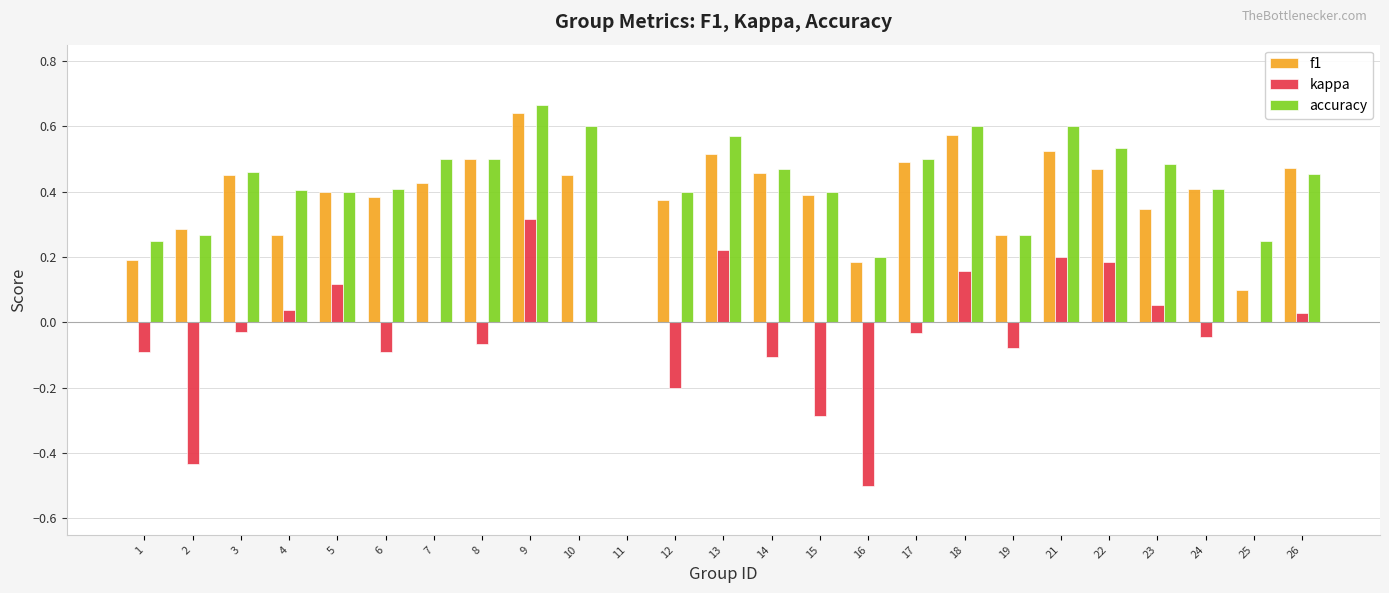

The value of accuracy at 4 is 0.4. True or false?

True